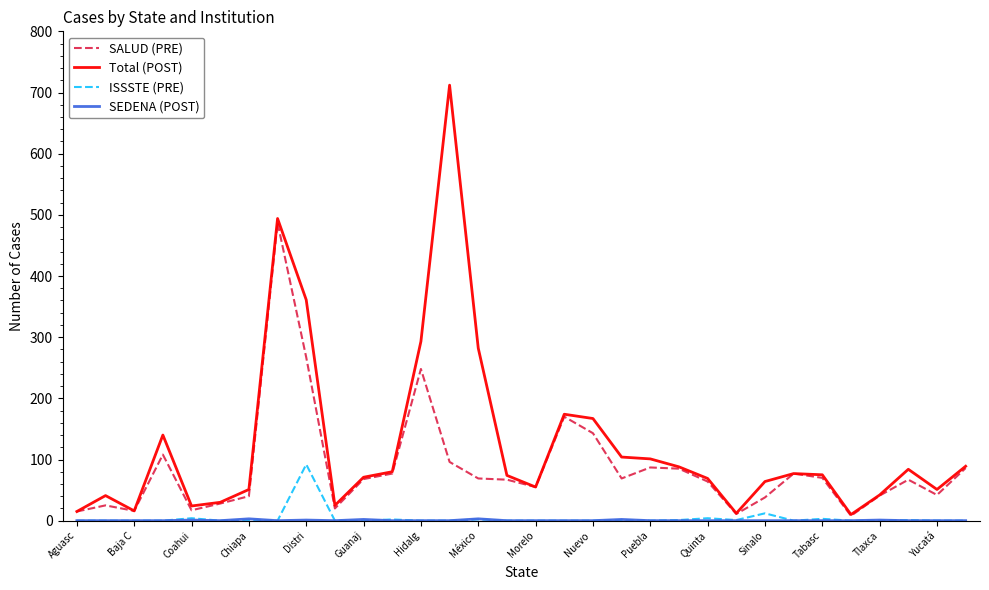

What is the difference between the second highest and second lowest values in the ISSSTE (PRE) series?

12